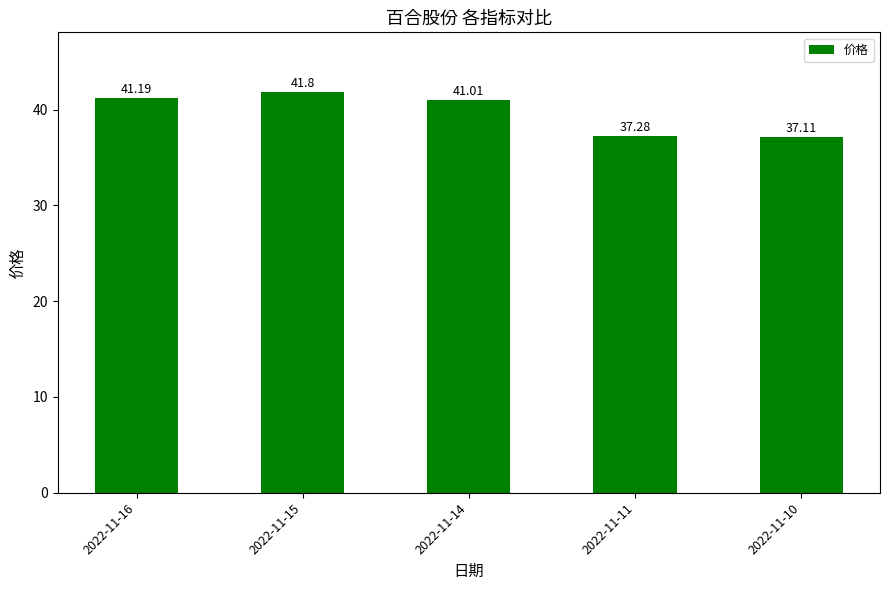

Reading left to right, what are all the values shown in this chart?

41.2	41.8	41.0	37.3	37.1